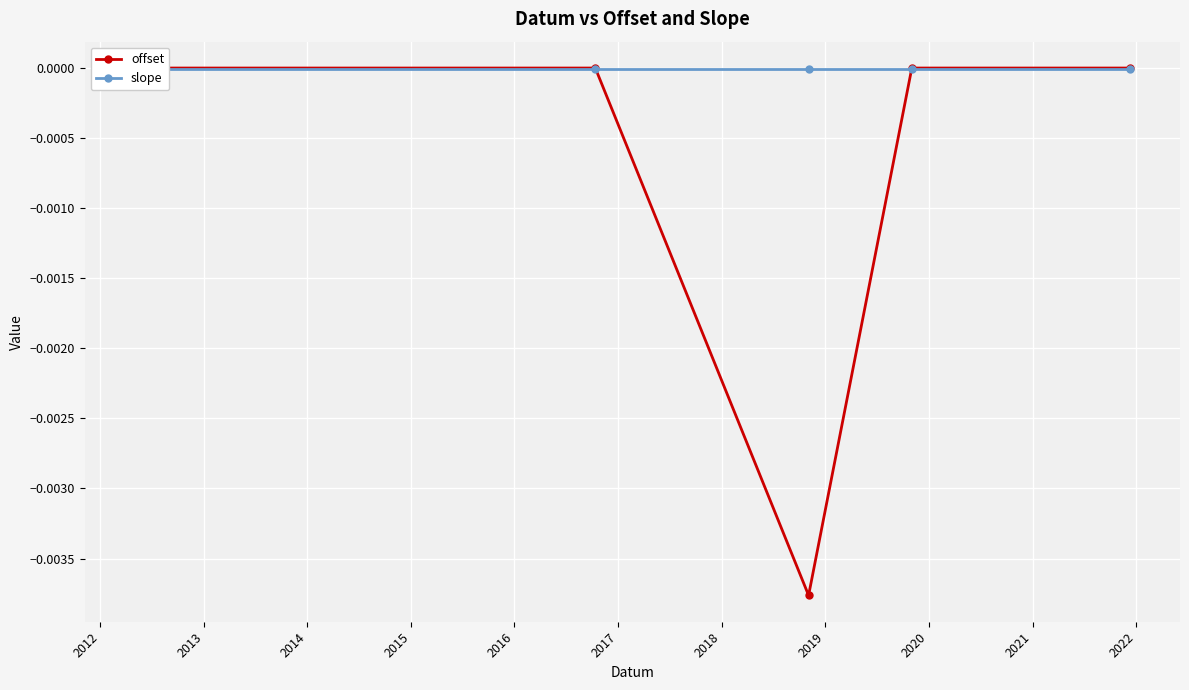

True or false: slope has more than 1 points higher than both neighbors.

False